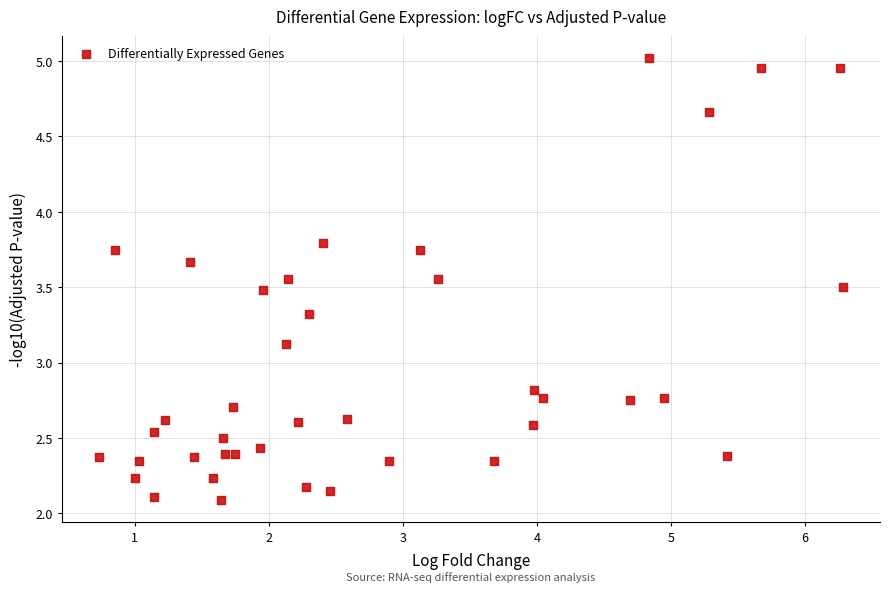

What Y value in the scatter plot is closest to 3?

3.1